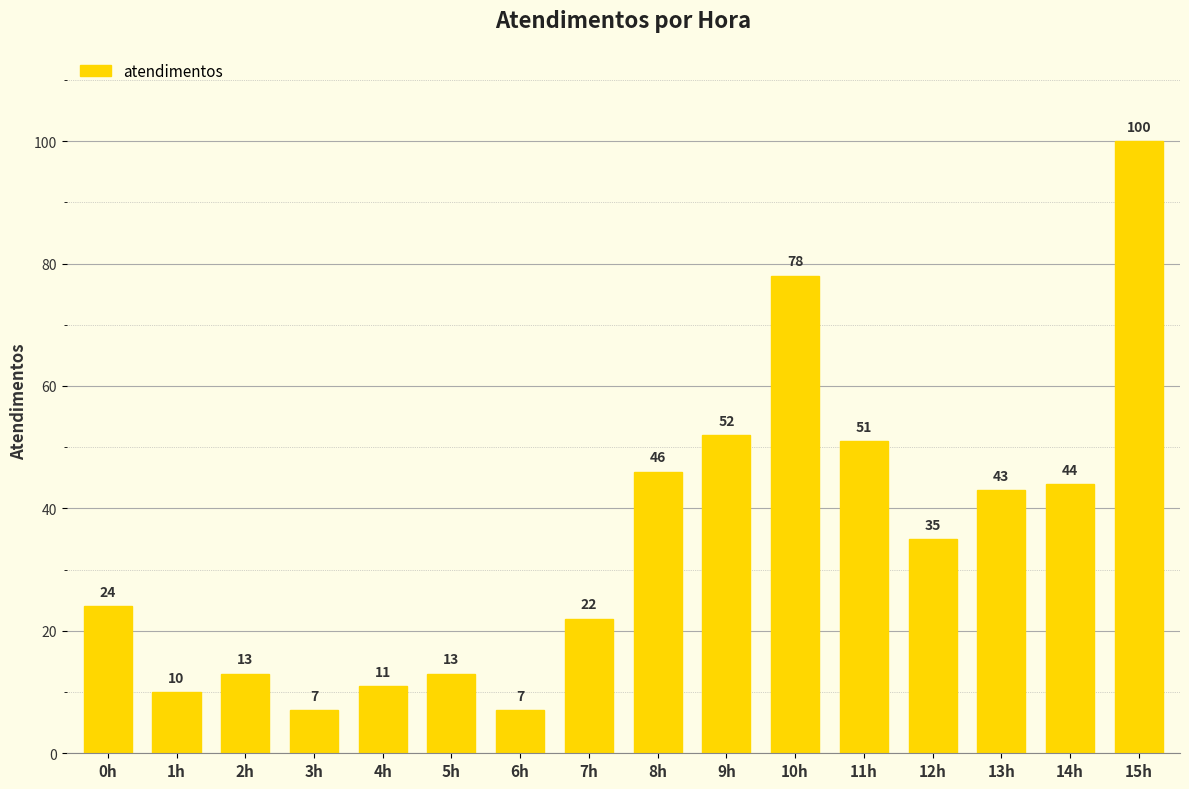

At which category does the chart reach its peak across all series?

15h